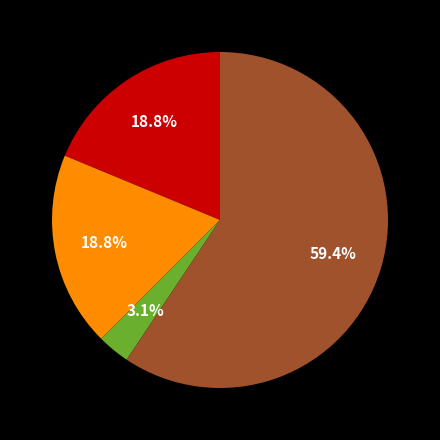

What is the majority slice?

Robbery